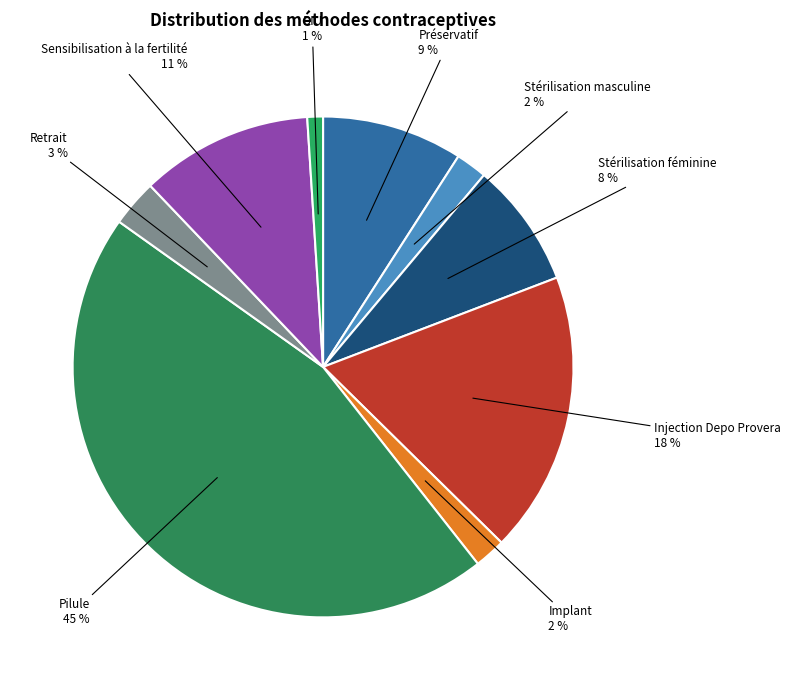

To the nearest percent, what is the average slice percentage?

11%